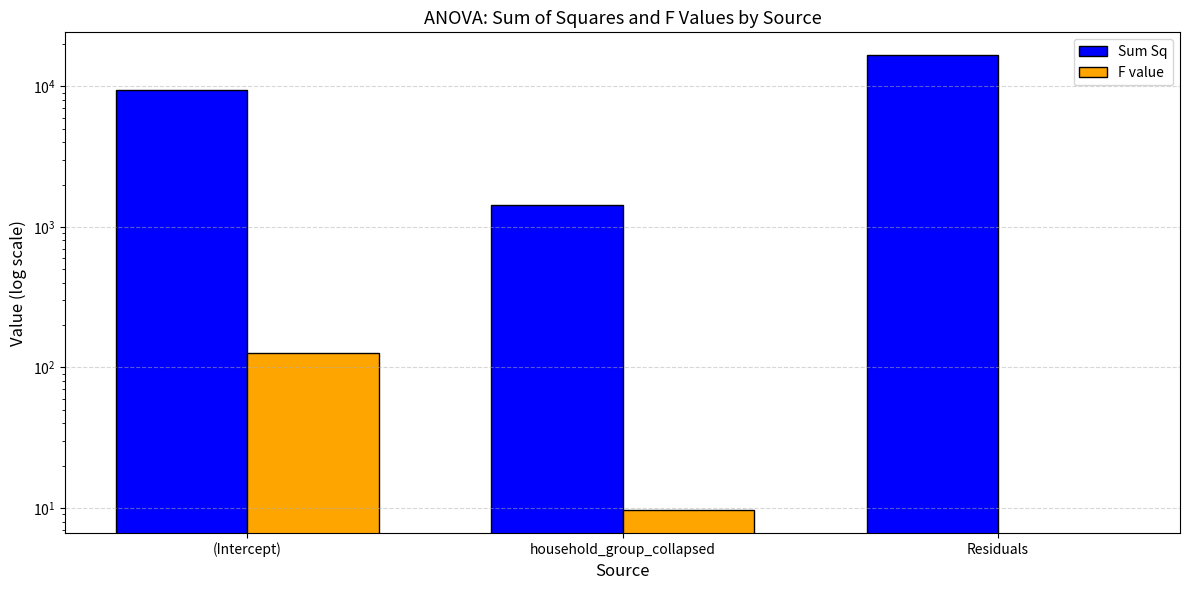

What is the greatest value displayed?

16691.1